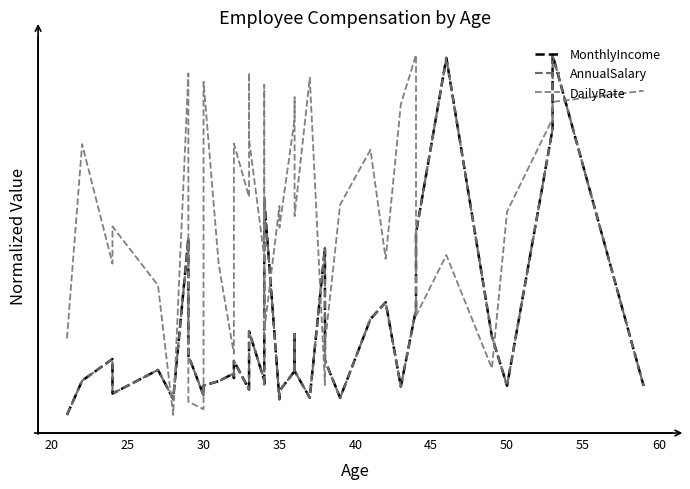

What is the label of the 37th point from the right?

30